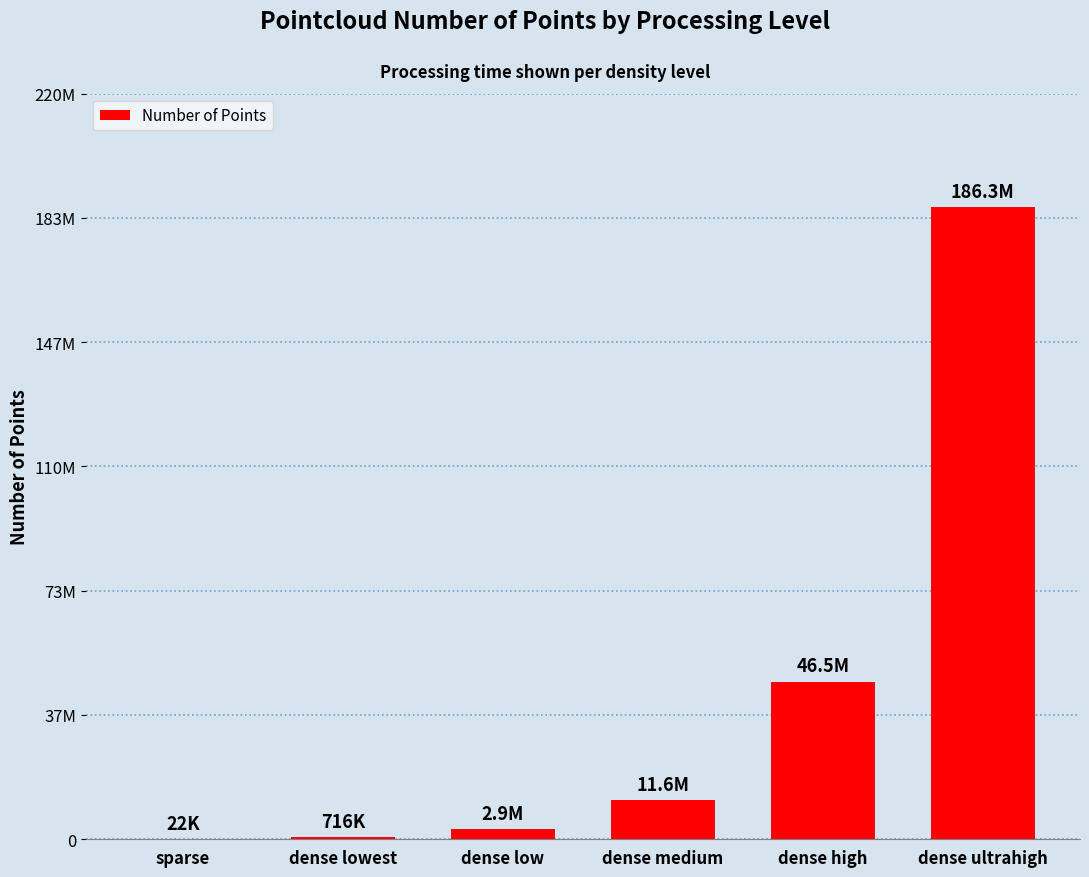

Are the bars horizontal?

No